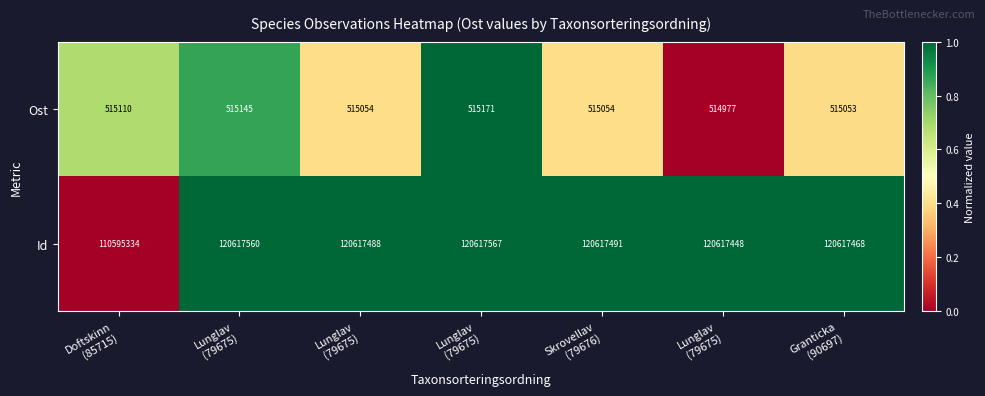

At which category is the sum across all series the highest?

Lunglav
(79675)